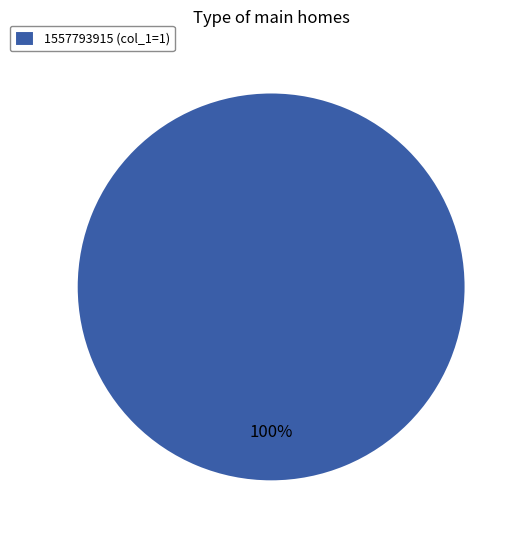

The 1557793915 (col_1=1) slice represents 100% of the pie. True or false?

True